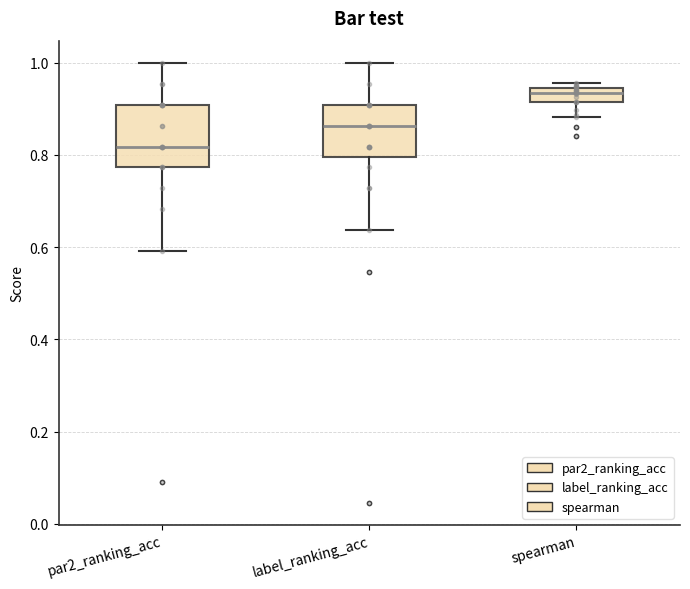

Comparing the boxes themselves (not the whiskers), which one is the tallest?

par2_ranking_acc